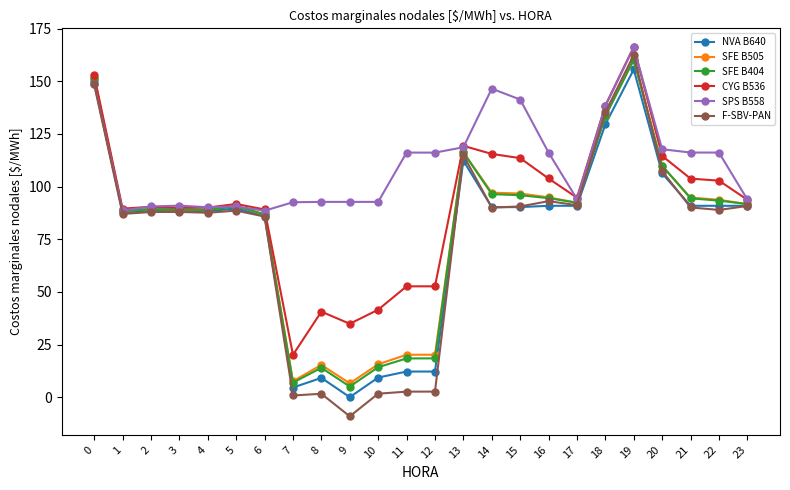

How many lines are shown in the chart?

6